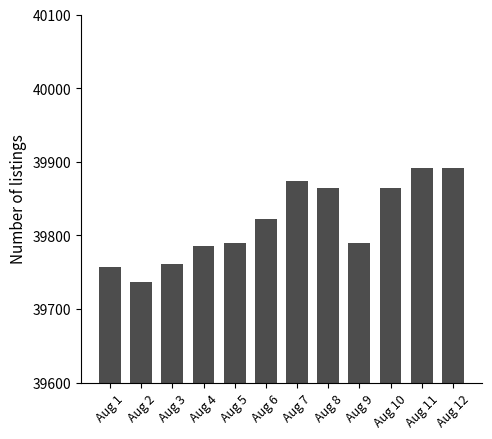

Count the number of data series in this chart.

1